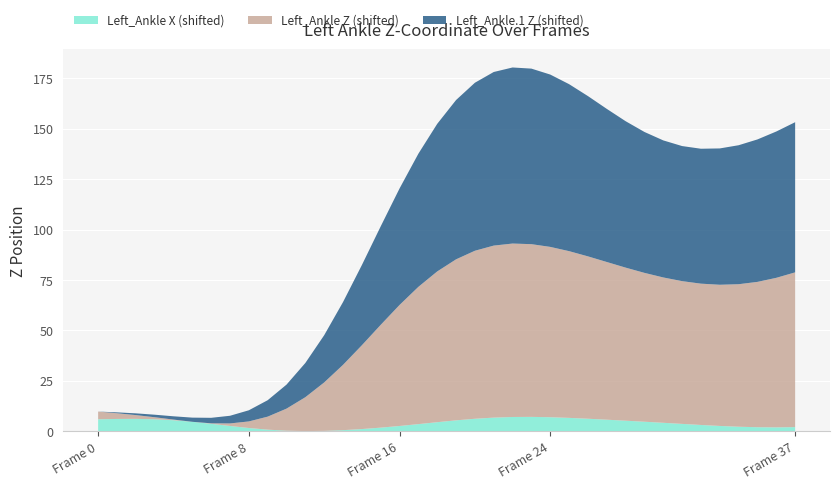

What is the total value across all series at Frame 0?

9.7